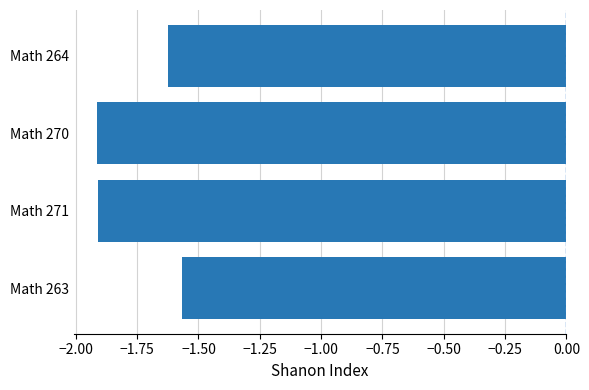

What is the smallest value displayed?

-1.9